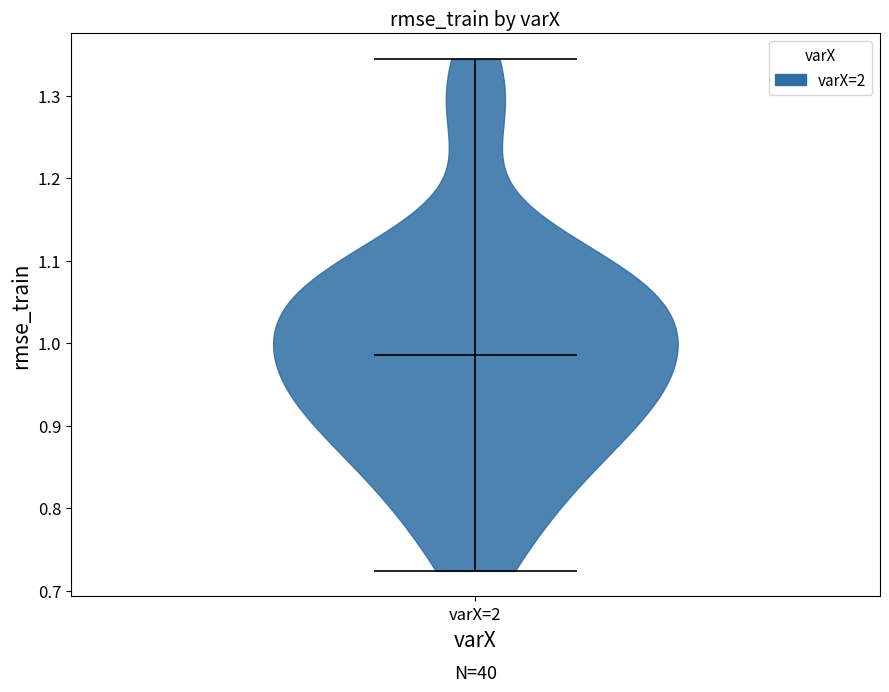

What is the highest point the violin for varX=2 reaches on the y-axis? The values are not printed on the chart, so give them approximately, as read against the axis.

1.34